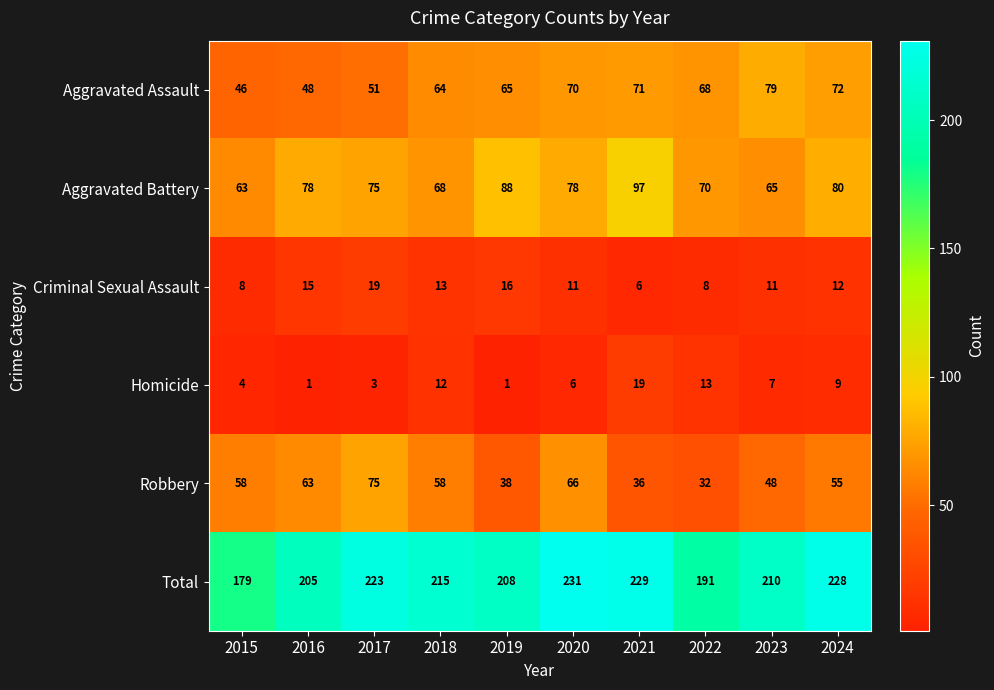

Where does the Criminal Sexual Assault series first go above 12?

2016